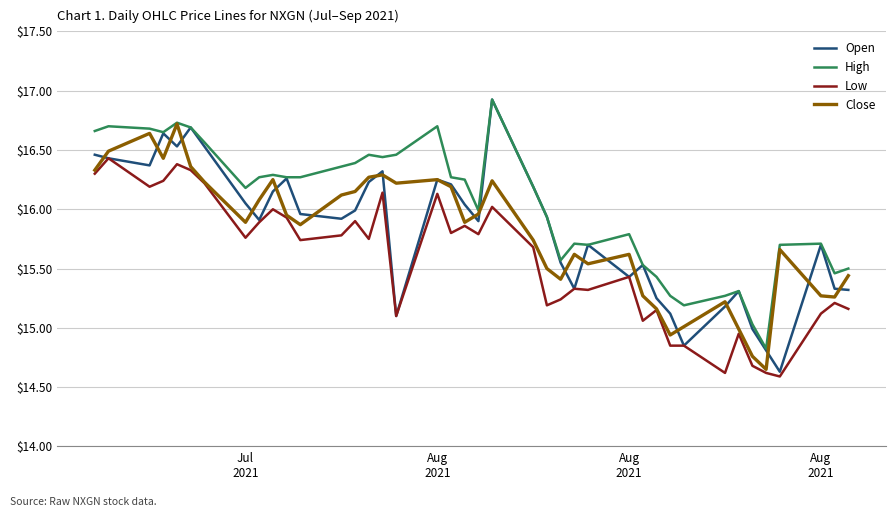

What is the maximum value for High?

16.9